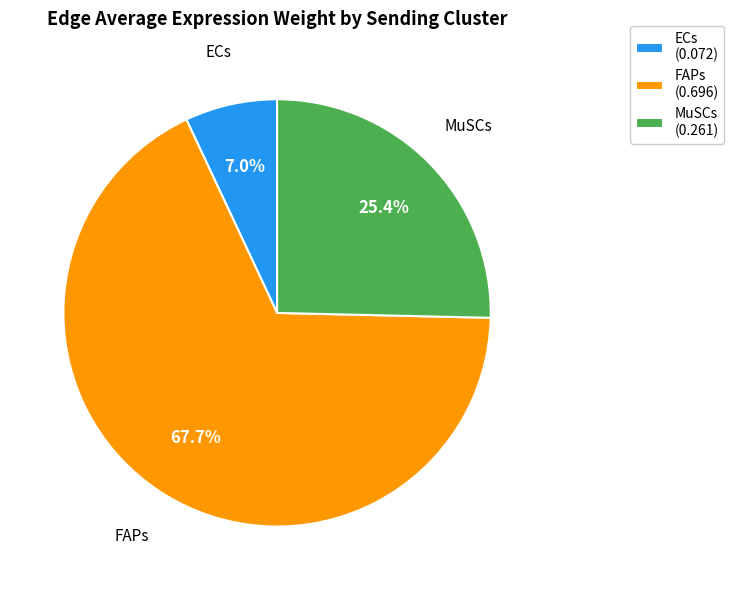

Is it true that FAPs is 14% of the pie?

False